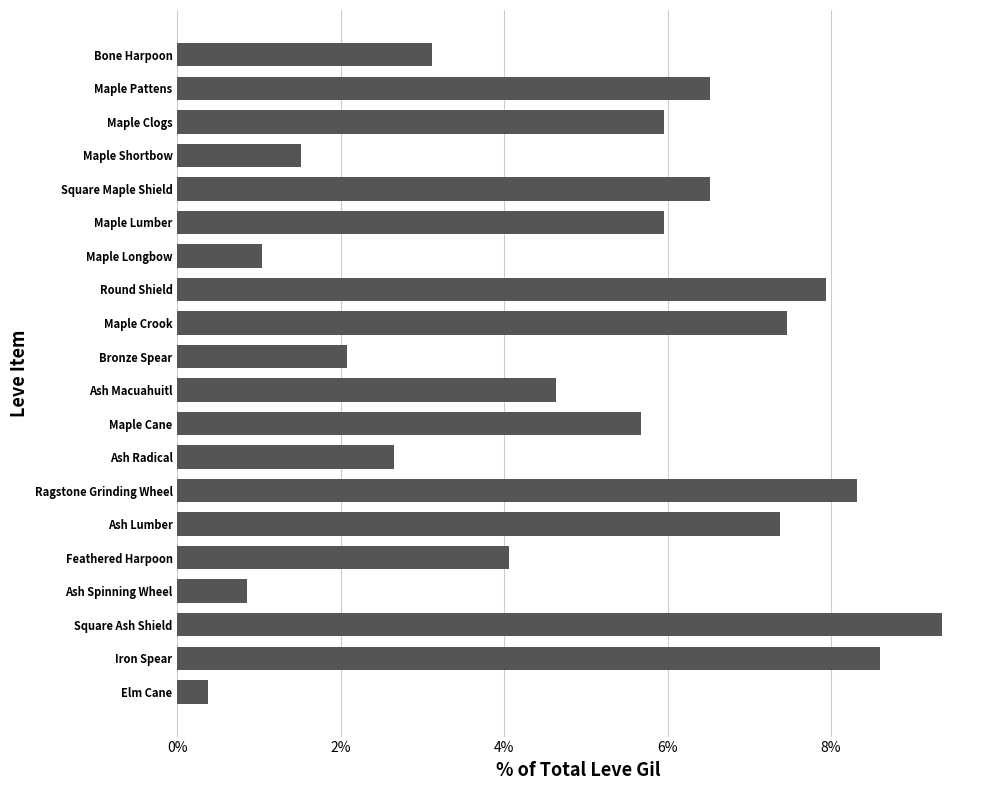

What is the change in value from Square Maple Shield to Bronze Spear?

-4.4